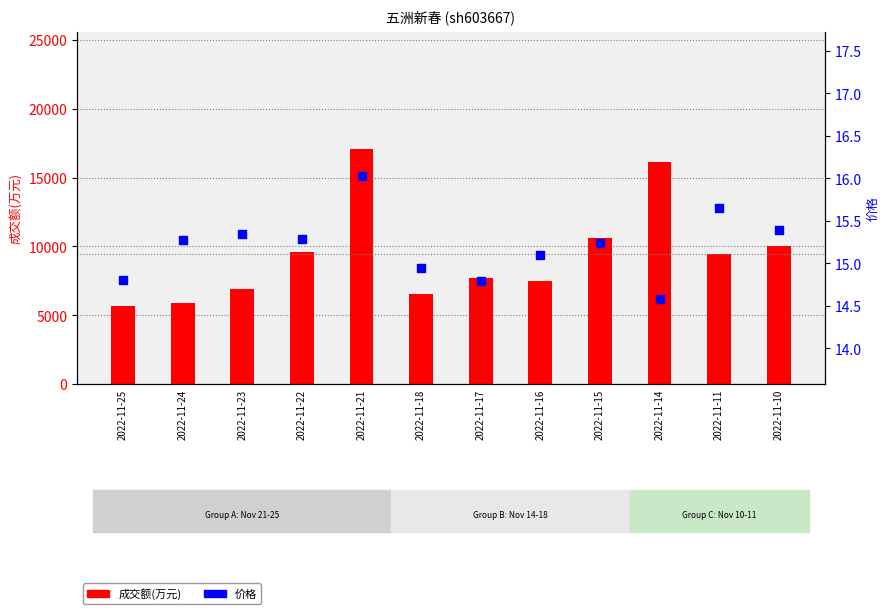

At how many categories does at least one series exceed 2361?

12